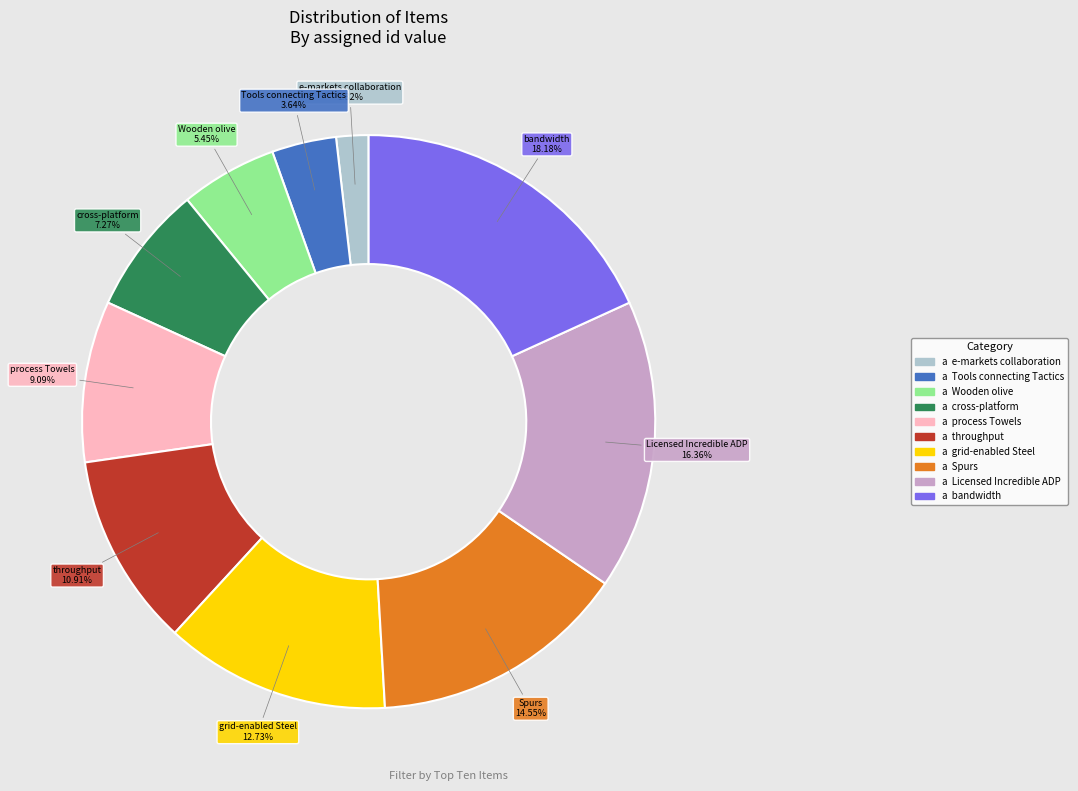

To the nearest percent, what is the combined percentage of cross-platform and throughput?

18%